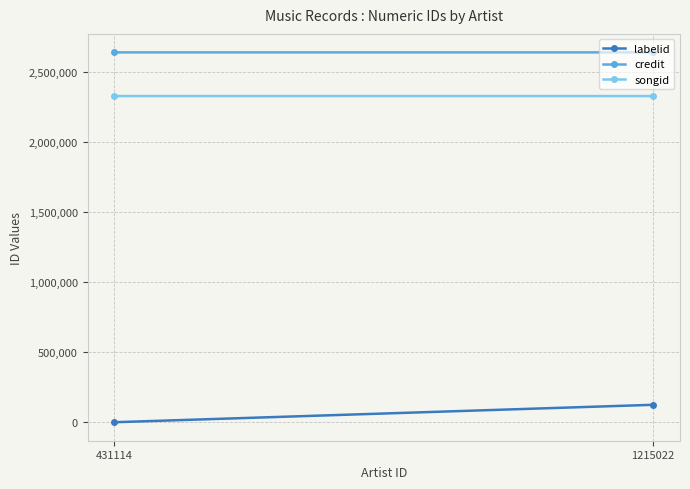

At which label does songid reach its minimum?

431114